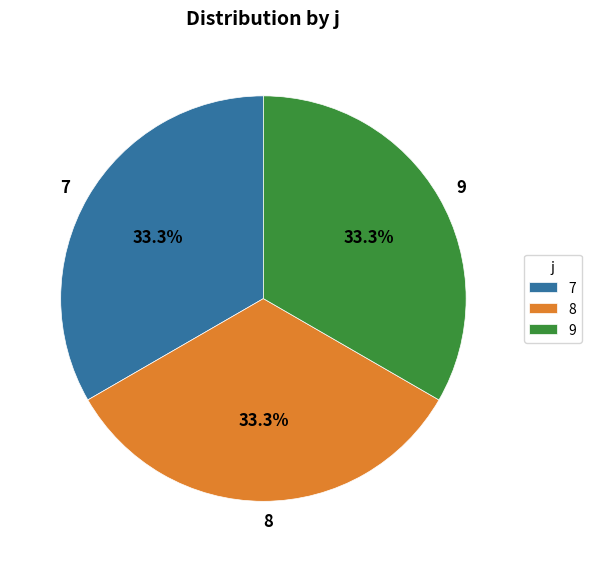

How many segments does this pie chart have?

3